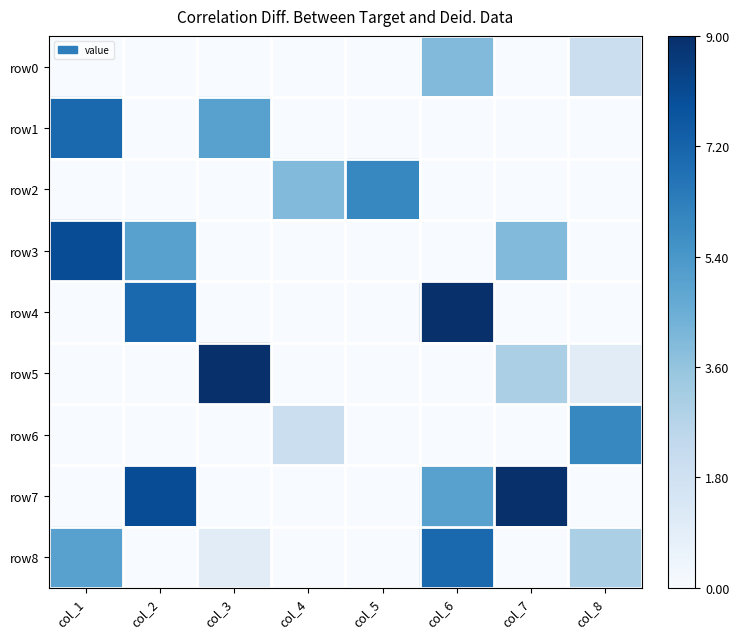

How many series are shown in this chart?

9